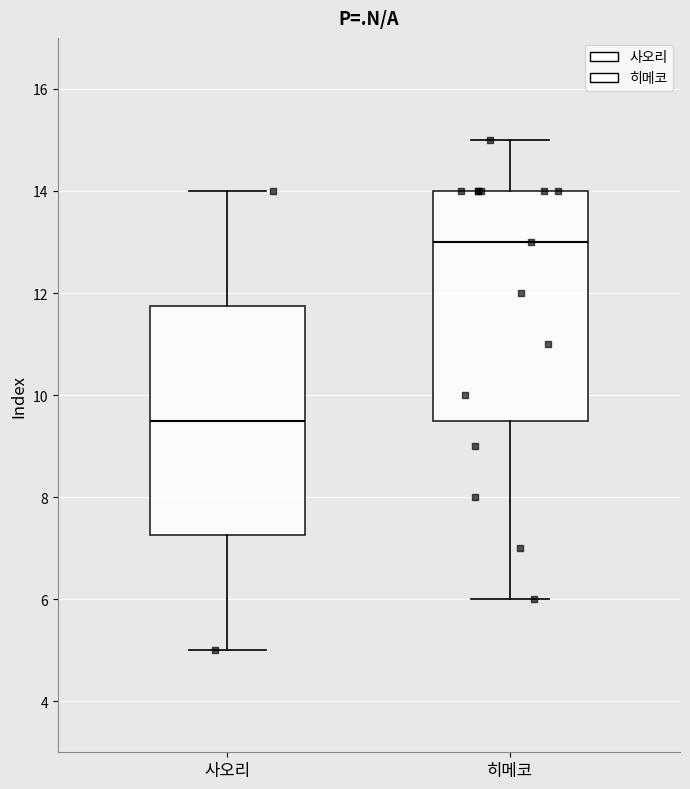

Where does the upper whisker of the box for 사오리 end on the y-axis? The values are not printed on the chart, so give them approximately, as read against the axis.

14.0